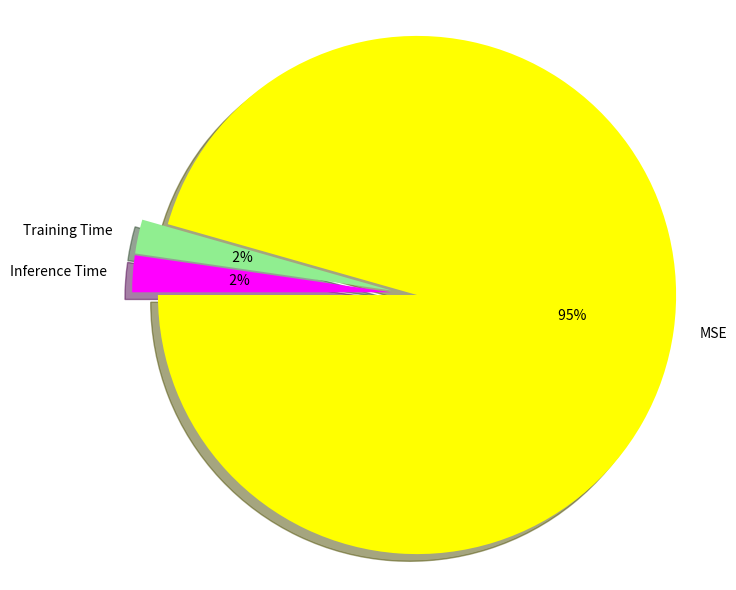

Does Inference Time represent more than half of the total?

No